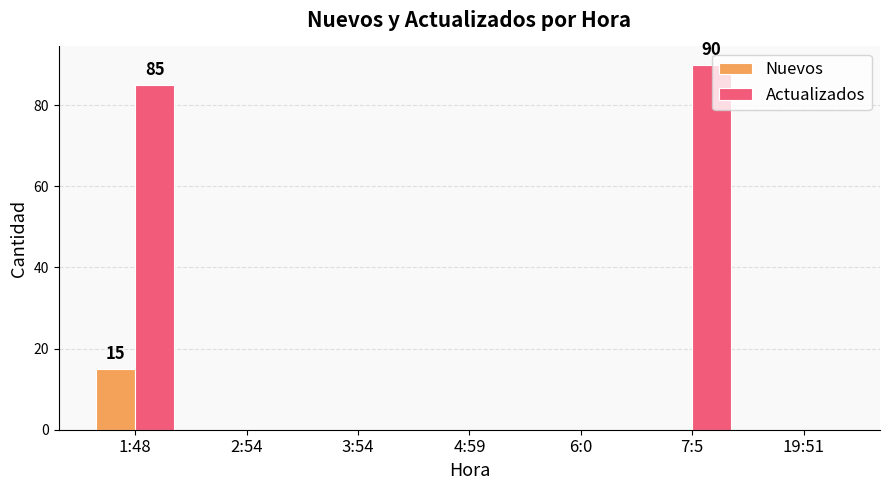

What is the sum of all Actualizados values?

175